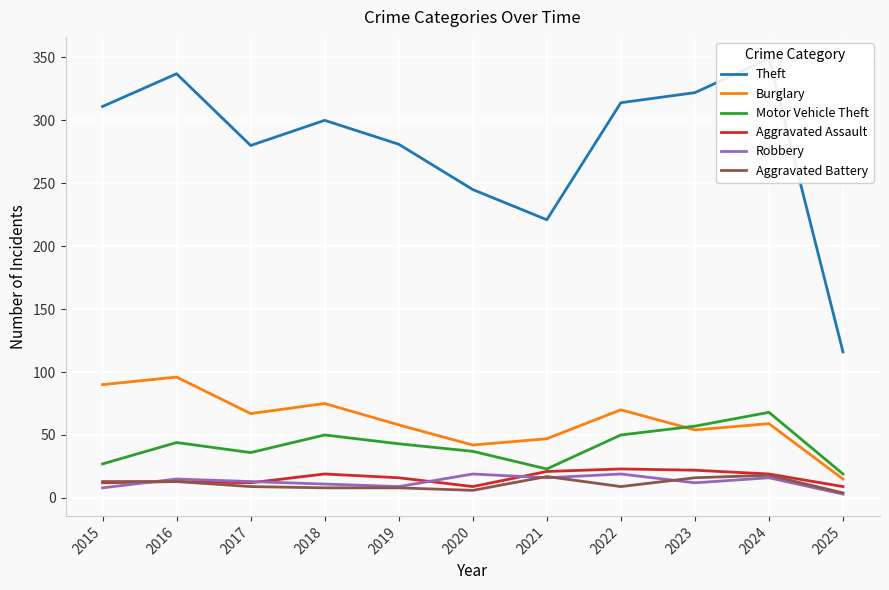

Is it true that Motor Vehicle Theft equals 73 at 2016?

False